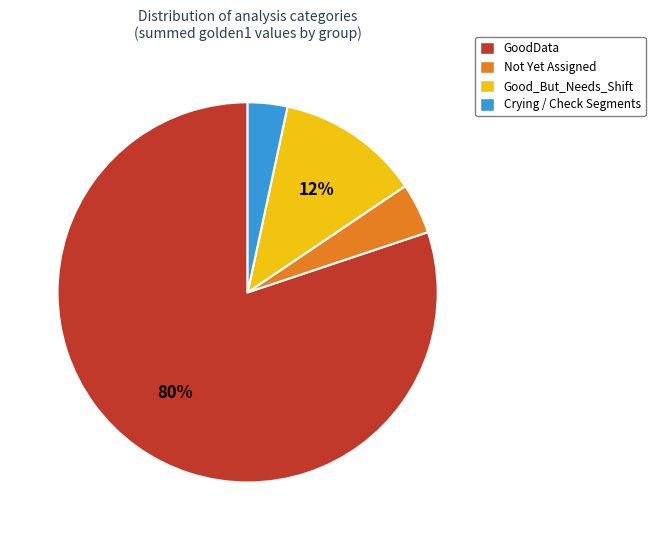

How many slices are in this pie chart?

4